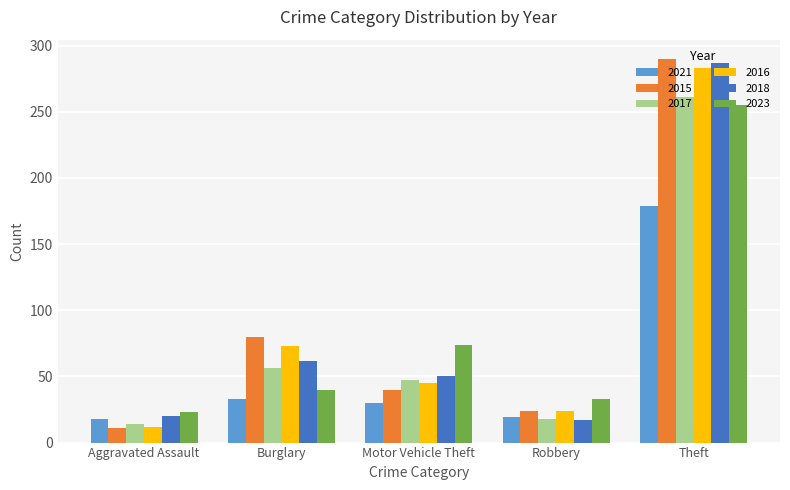

At which label does 2016 reach its peak?

Theft